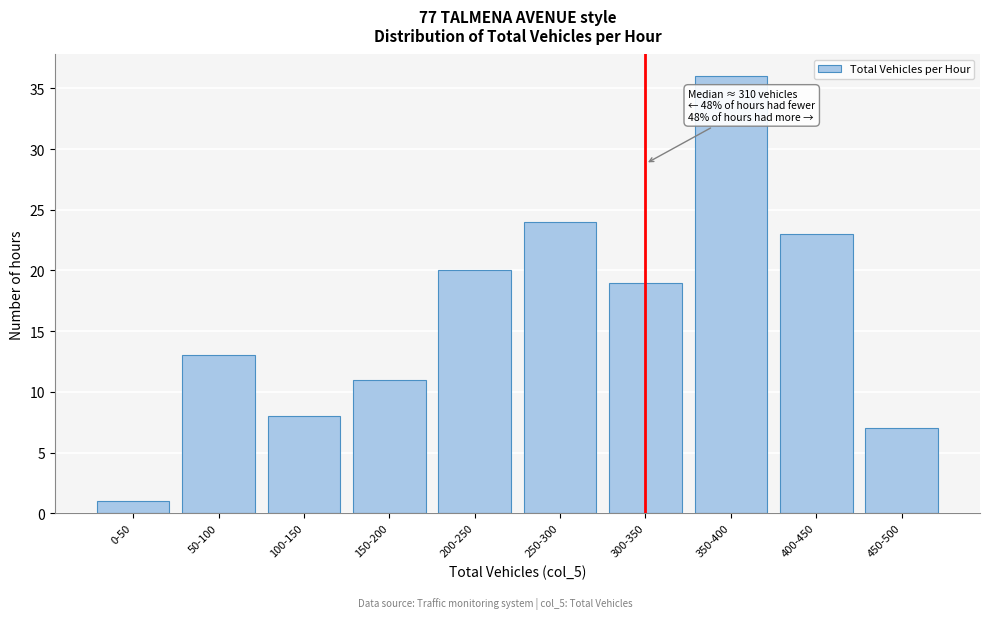

Reading left to right, extract all data points from this chart.

0-50=1	50-100=13	100-150=8	150-200=11	200-250=20	250-300=24	300-350=19	350-400=36	400-450=23	450-500=7